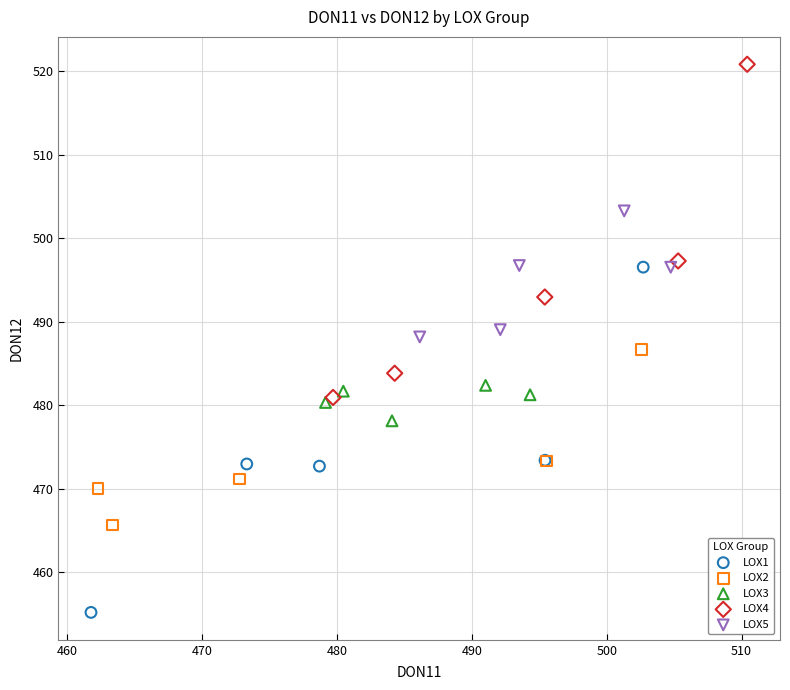

Which series contains the highest Y value?

LOX4